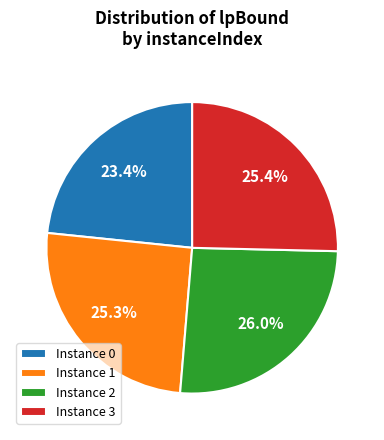

What percentage do Instance 2 and Instance 3 together represent?

51.3%